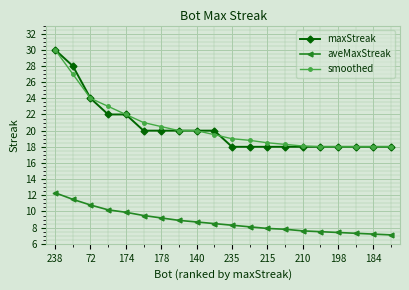

What is the value of the maxStreak point at the 5th from the left?

22.0